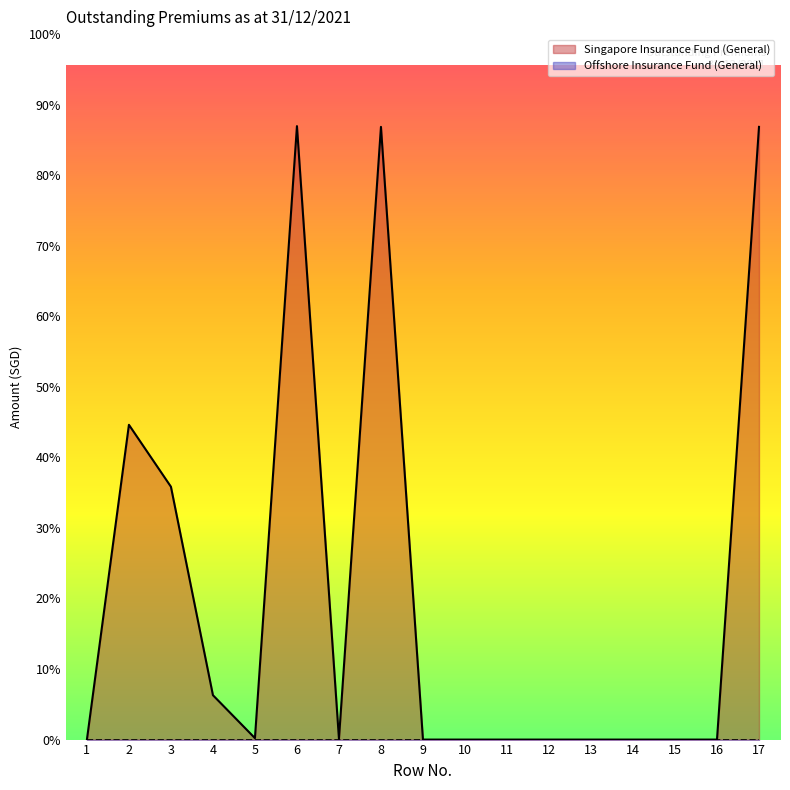

How many categories are shown in the chart?

17